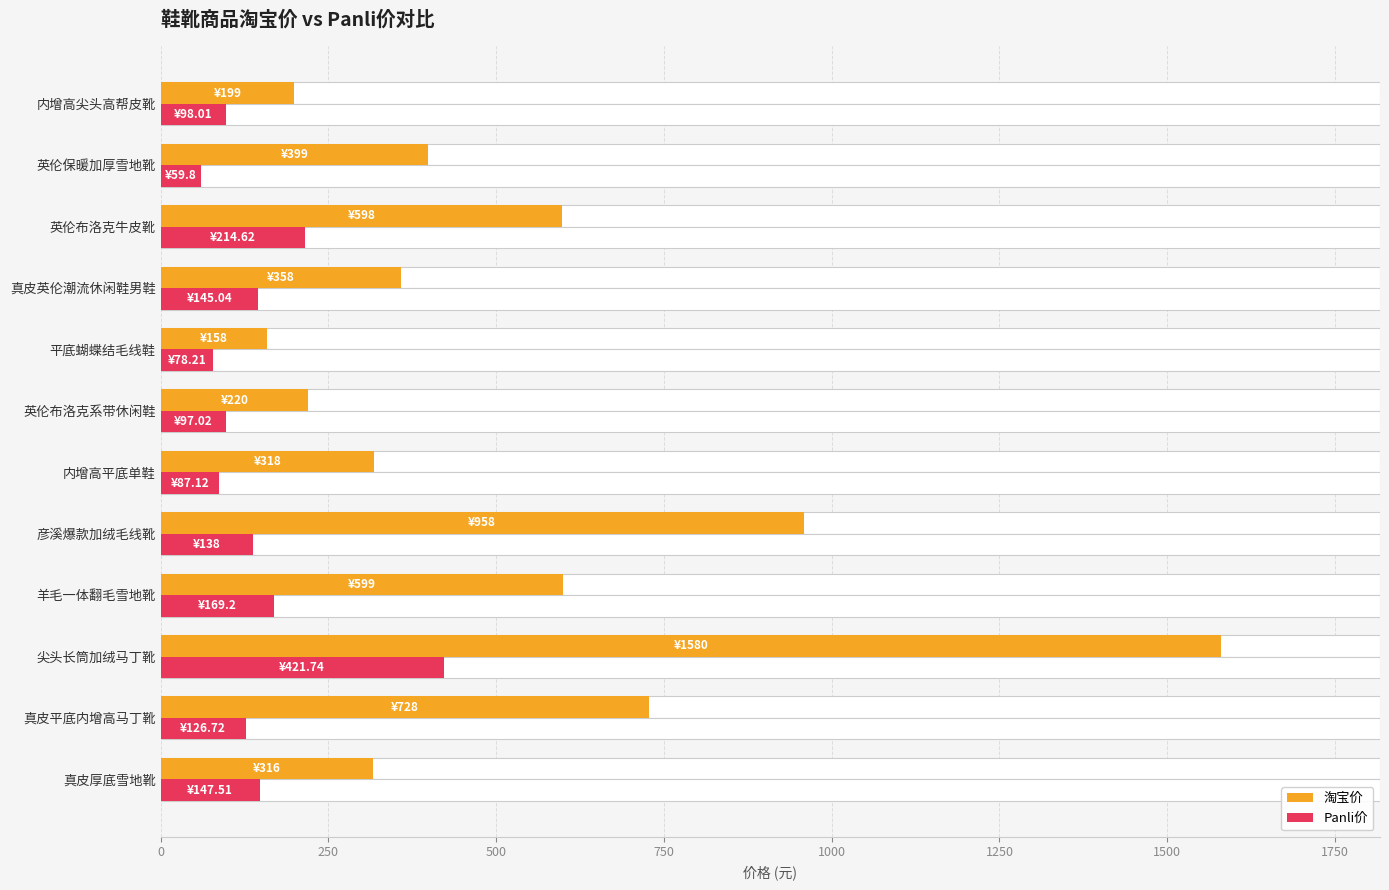

The 淘宝价 series shows 316.0 at 真皮厚底雪地靴. True or false?

True